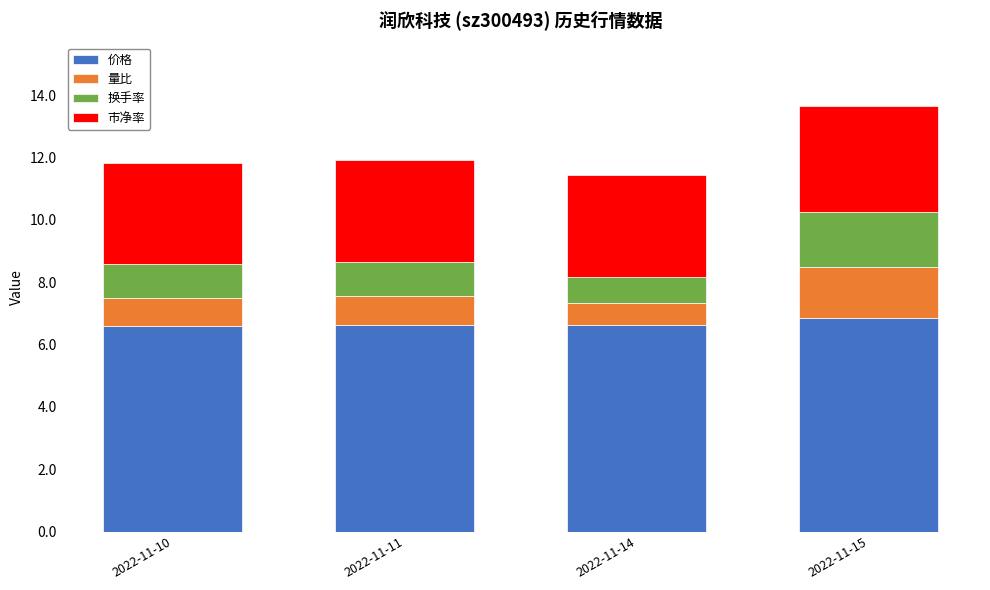

The value of 价格 at 2022-11-10 is 6.6. True or false?

True